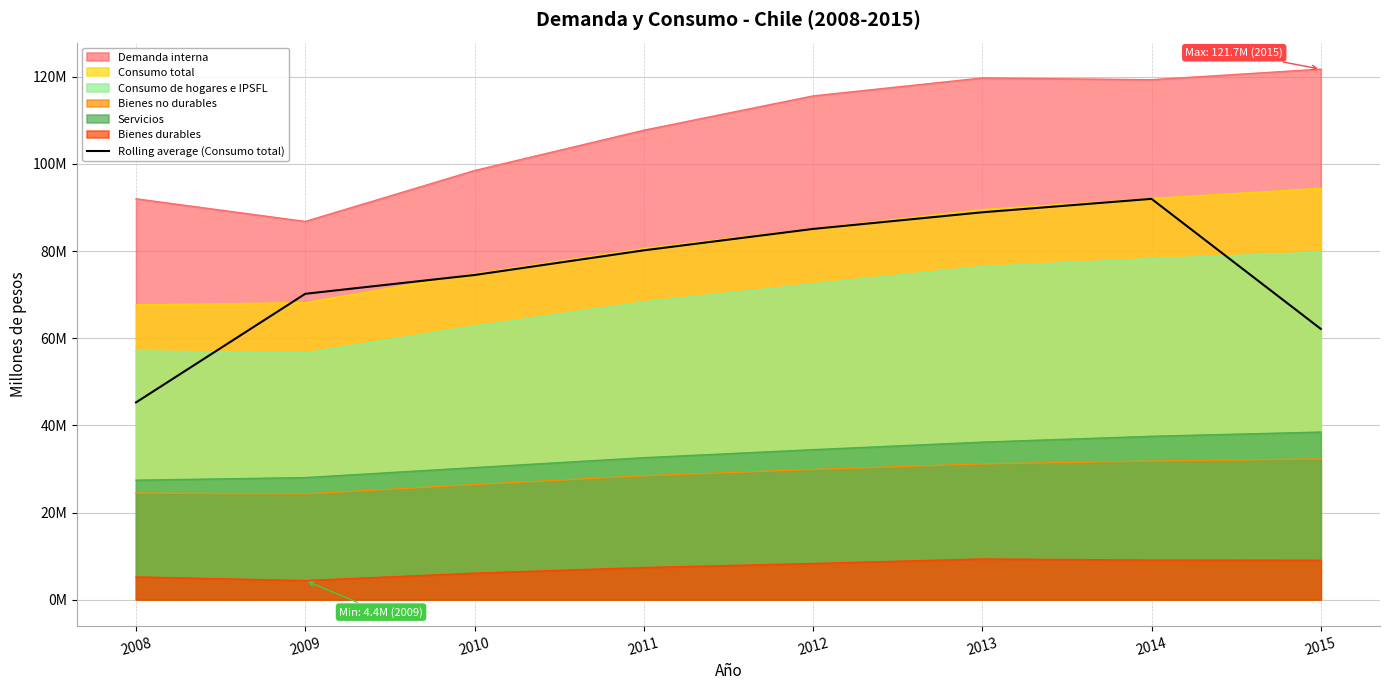

What are all the series names shown in the legend?

Demanda interna, Consumo total, Consumo de hogares e IPSFL, Bienes no durables, Servicios, Bienes durables, Rolling average (Consumo total)